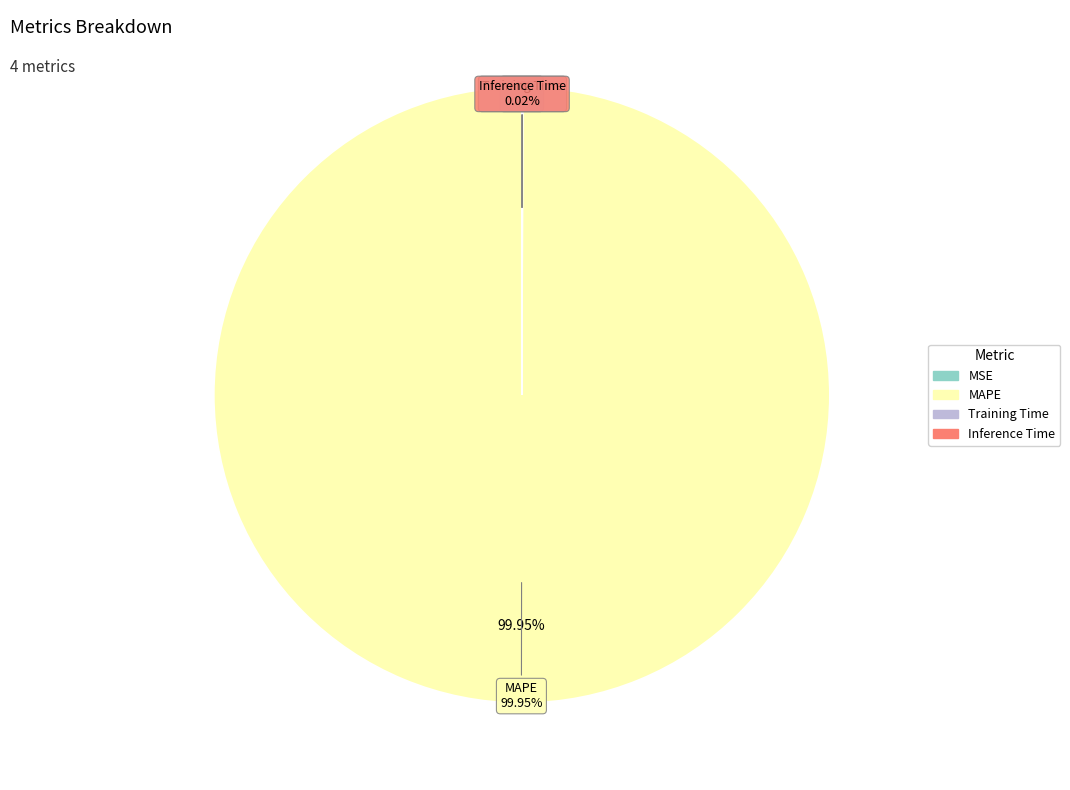

What is the change in value from MAPE to Inference Time?

-12.9